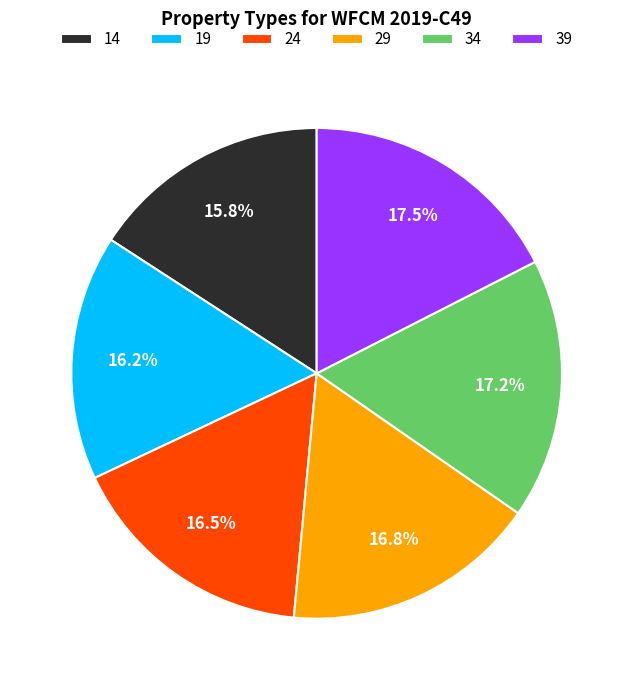

What percentage is the 34 slice, to the nearest percent?

17%